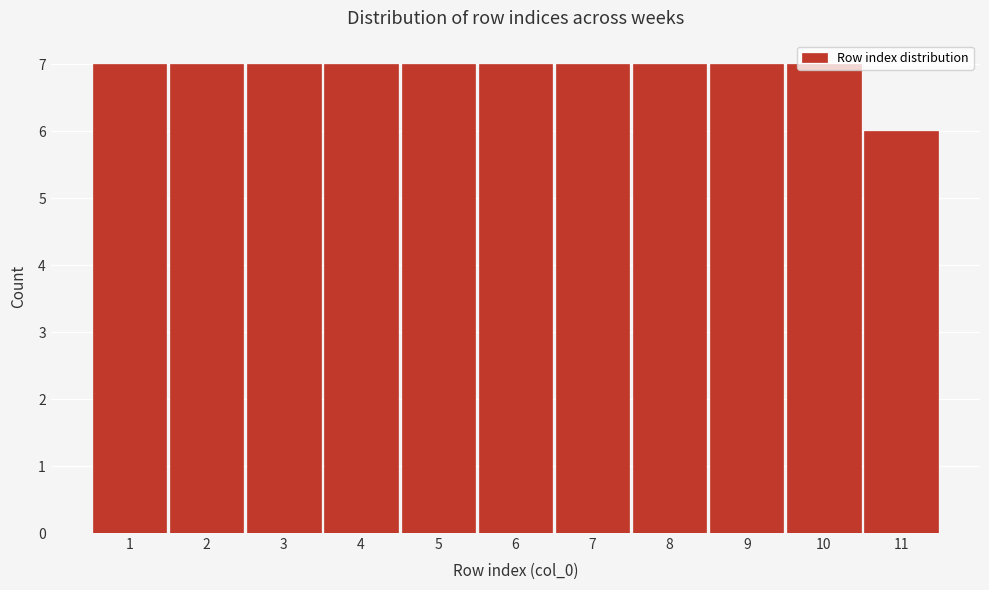

What is the maximum value shown in the chart?

7